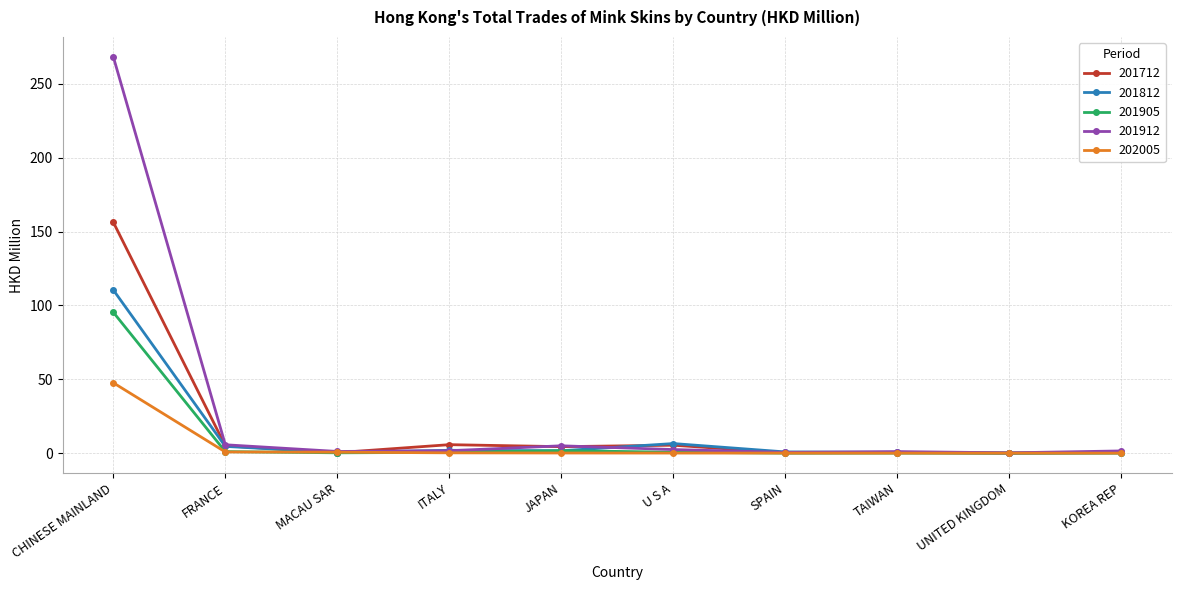

How many categories are shown in the chart?

10